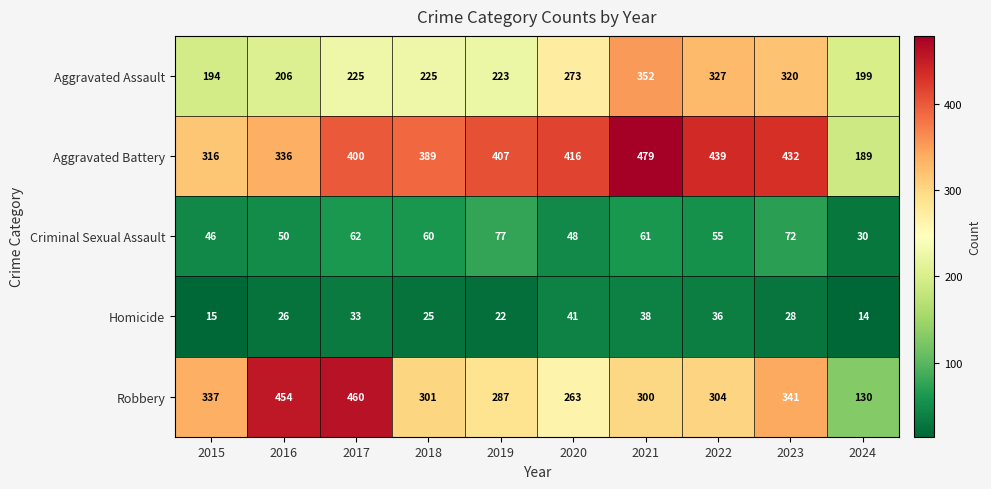

The Criminal Sexual Assault series shows 72 at 2023. True or false?

True